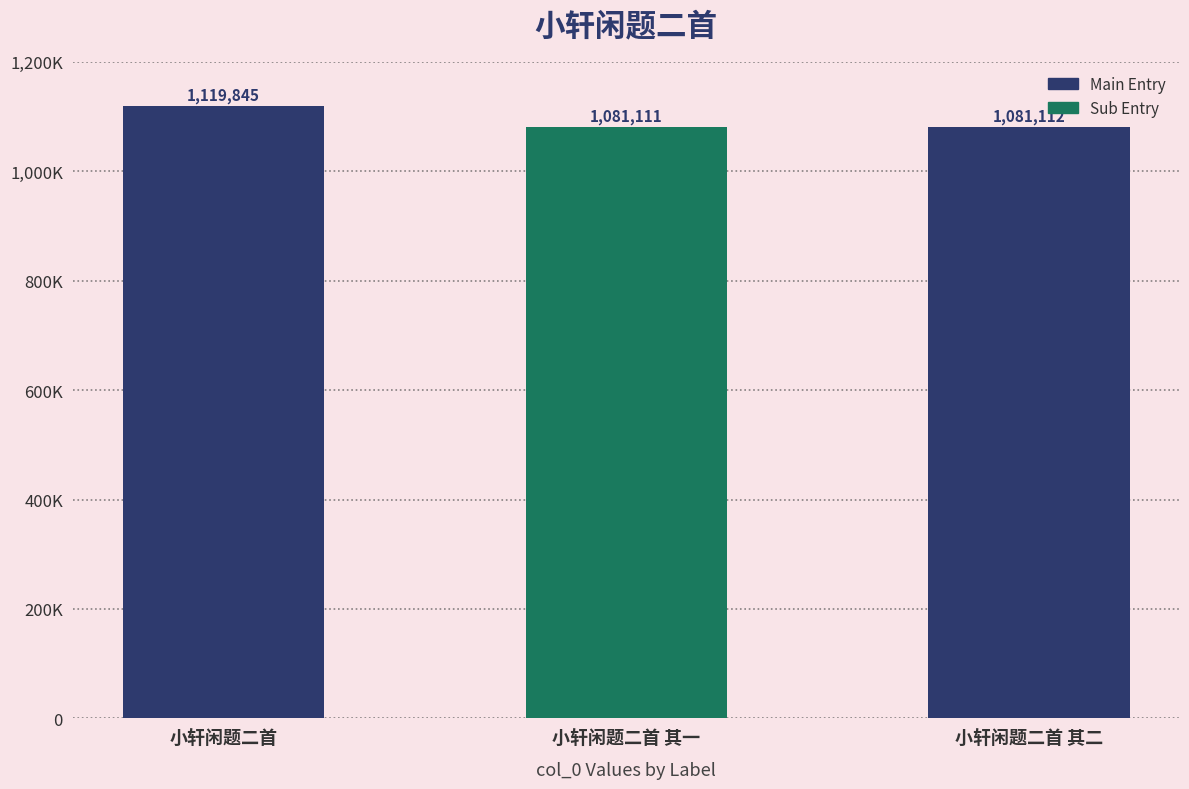

Are the bars horizontal?

No